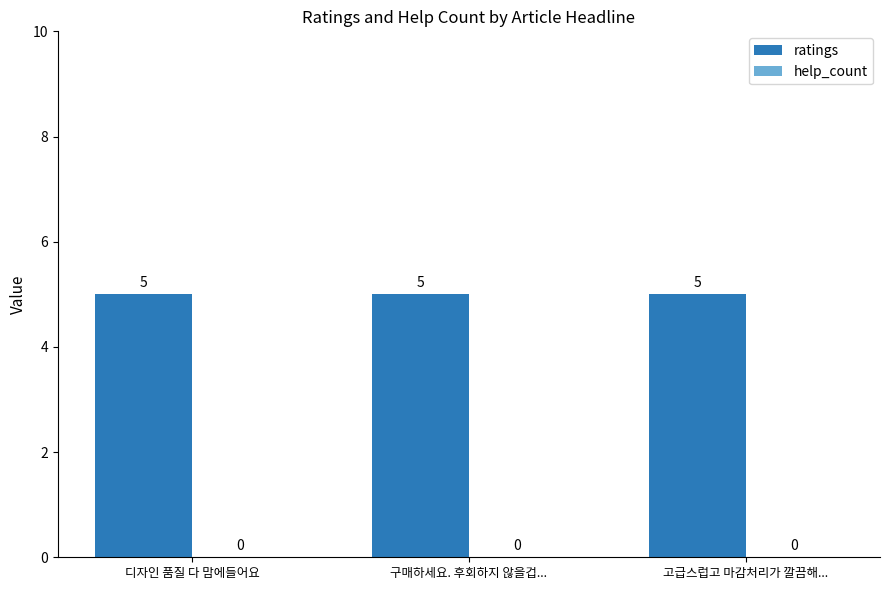

Which series has the widest spread of values?

ratings